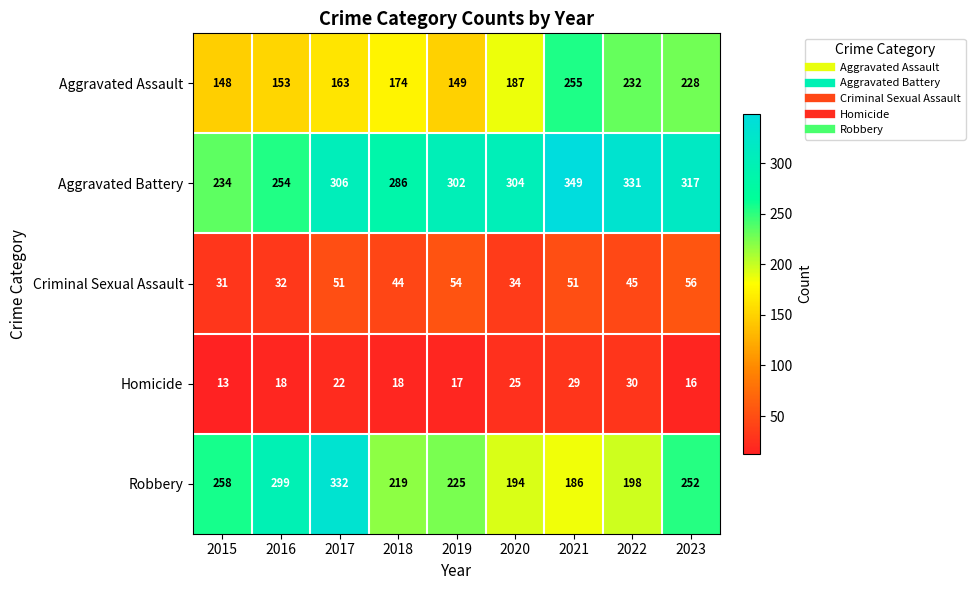

Is it true that Criminal Sexual Assault equals 56 at 2023?

True